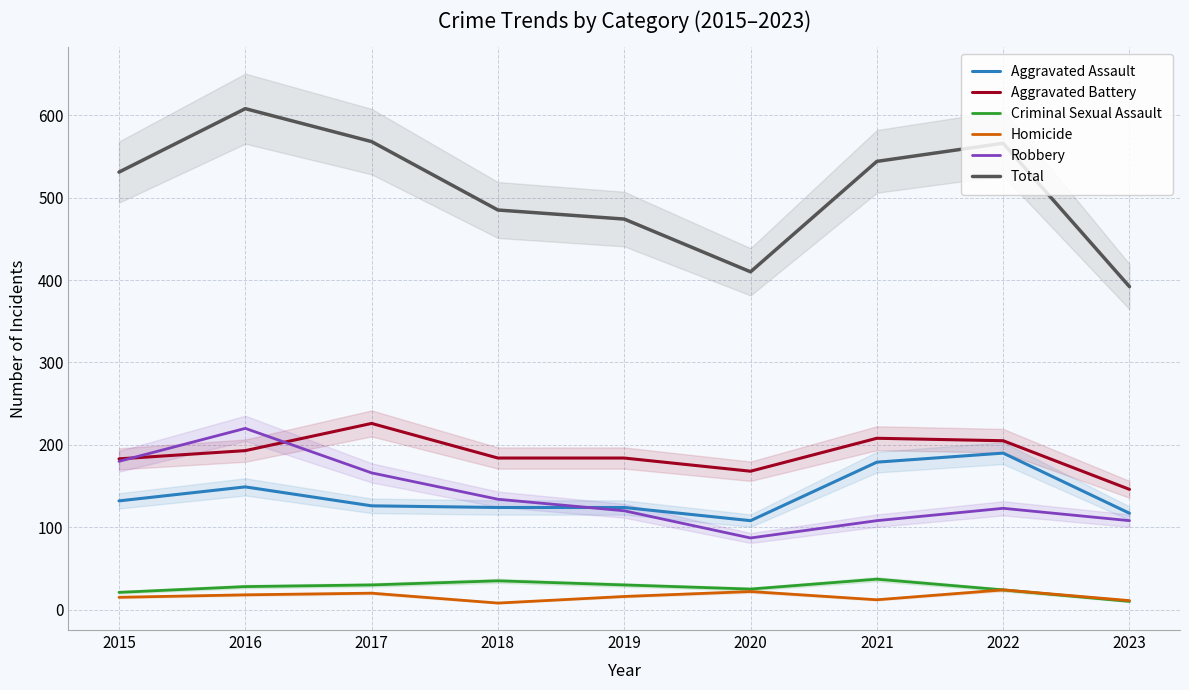

Reading left to right, what are all the values shown in this chart?

Aggravated Assault: 132	149	126	124	124	108	179	190	117
Aggravated Battery: 183	193	226	184	184	168	208	205	146
Criminal Sexual Assault: 21	28	30	35	30	25	37	24	10
Homicide: 15	18	20	8	16	22	12	24	11
Robbery: 180	220	166	134	120	87	108	123	108
Total: 531	608	568	485	474	410	544	566	392